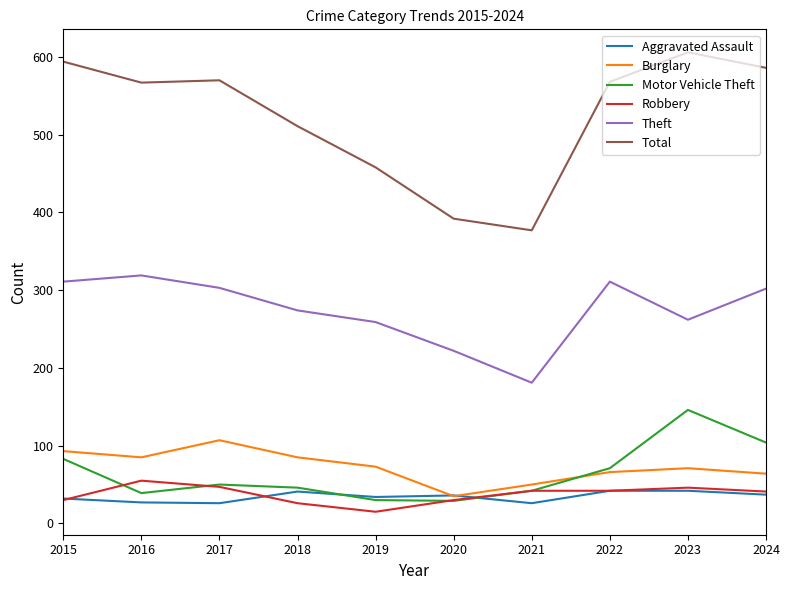

The Burglary series shows 17 at 2019. True or false?

False